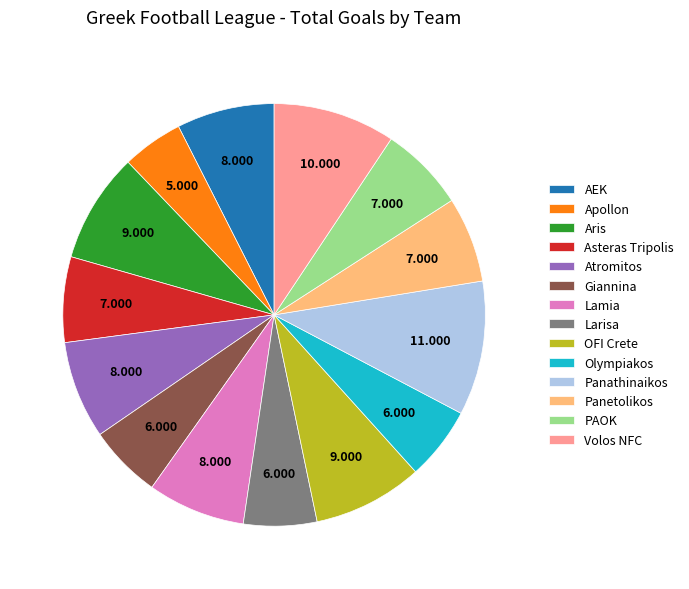

How many slices are in this pie chart?

14